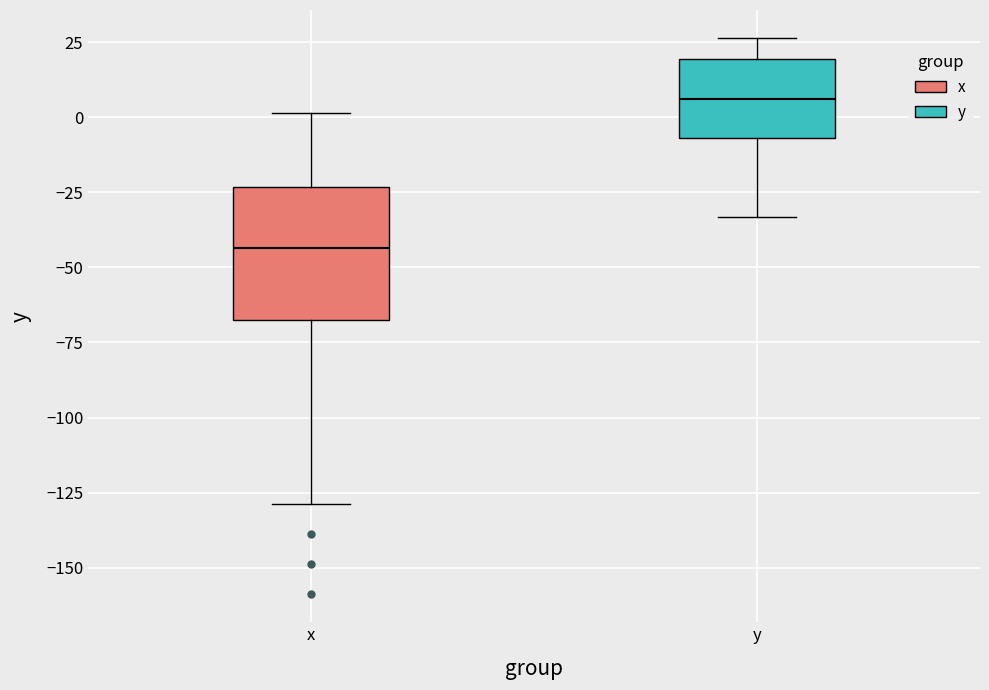

Reading left to right, transcribe this box plot: for each box, give where its median line is, the range the box spans, and where its two whiskers end, as read against the y-axis. The values are not printed on the chart, so give them approximately, as read against the axis.

x: median -45, box -65 to -25, whiskers -130 to 0
y: median 5, box -5 to 20, whiskers -35 to 25